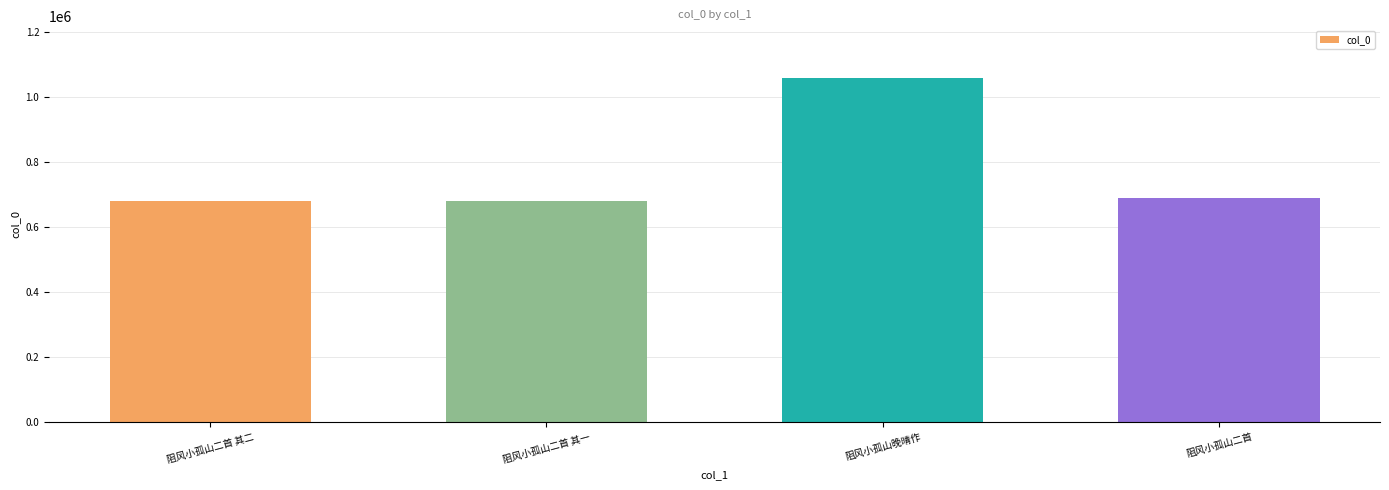

What is the approximate value at 阻风小孤山二首 其二?

680718